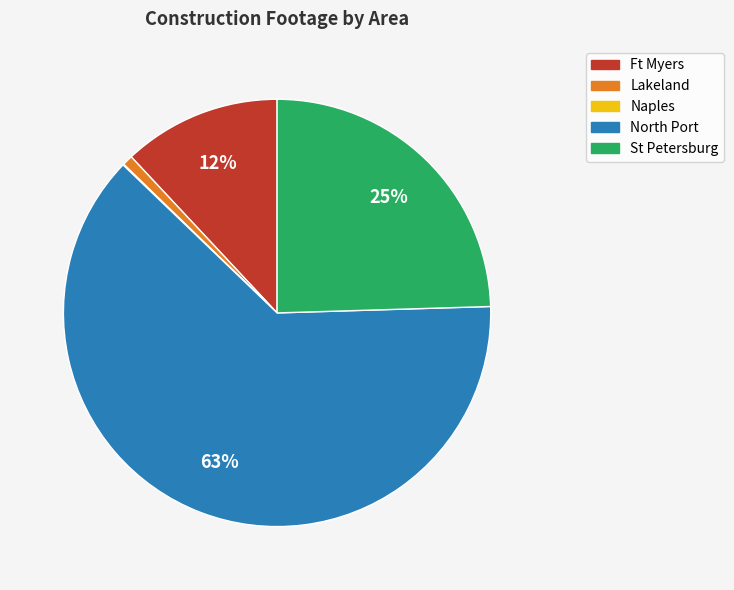

To the nearest percent, what is the average slice percentage?

20%